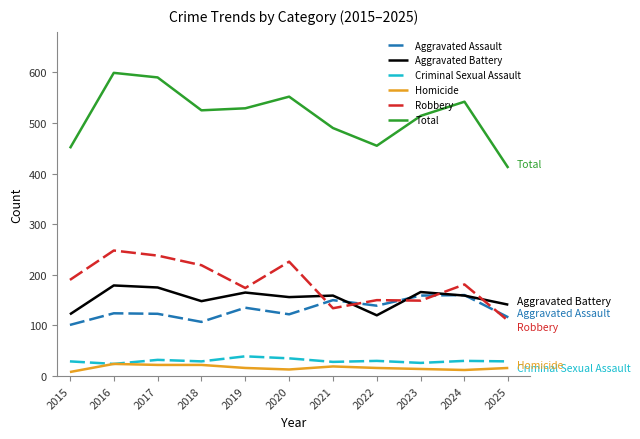

Which category has the highest value across all series?

2016